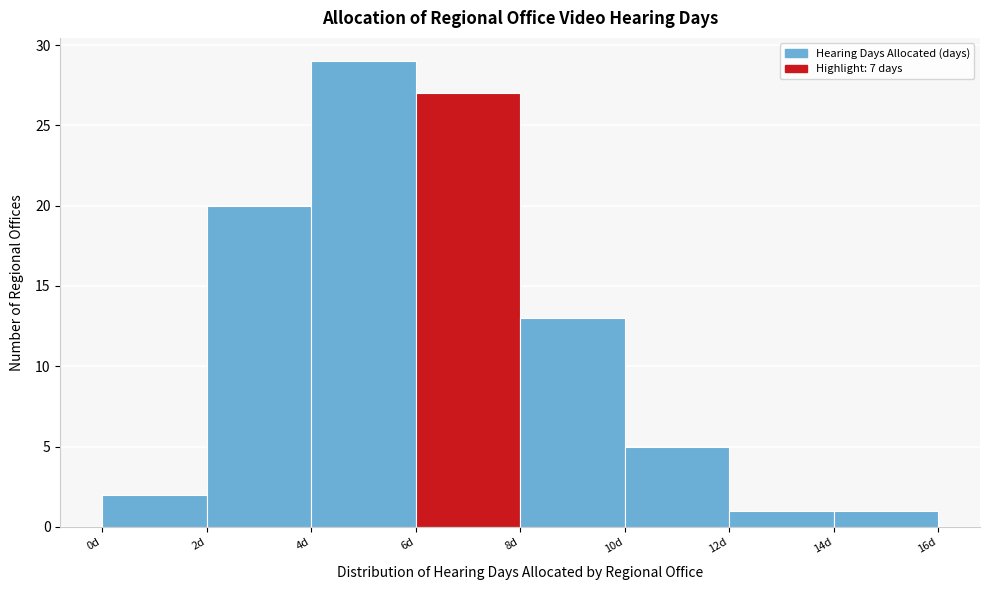

Reading left to right, list every bar in this chart as the range it spans on the x-axis followed by its height. The values are not printed on the chart, so give them approximately, as read against the axis.

0 to 2: 2
2 to 4: 20
4 to 6: 29
6 to 8: 27
8 to 10: 13
10 to 12: 5
12 to 14: 1
14 to 16: 1